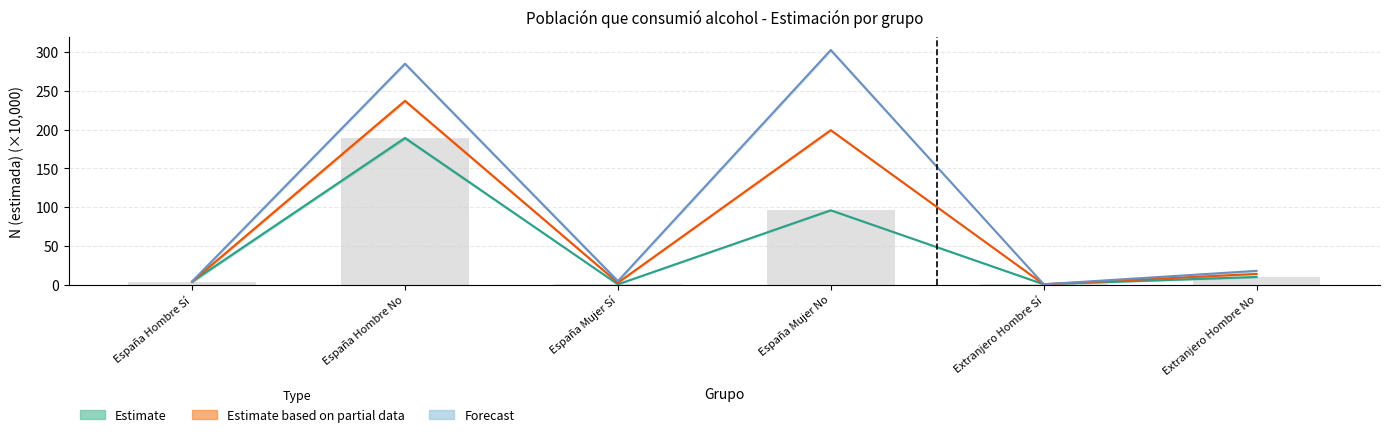

List the labels in order of Estimate_low value, smallest first.

España Mujer Sí, Extranjero Hombre Sí, España Hombre Sí, Extranjero Hombre No, España Mujer No, España Hombre No